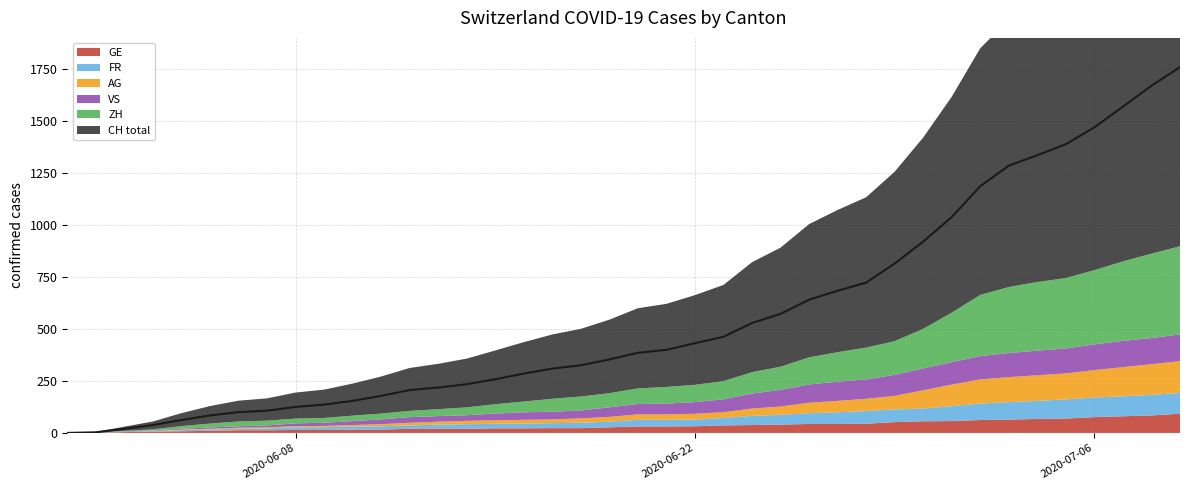

How many data points in FR are above 32?

17